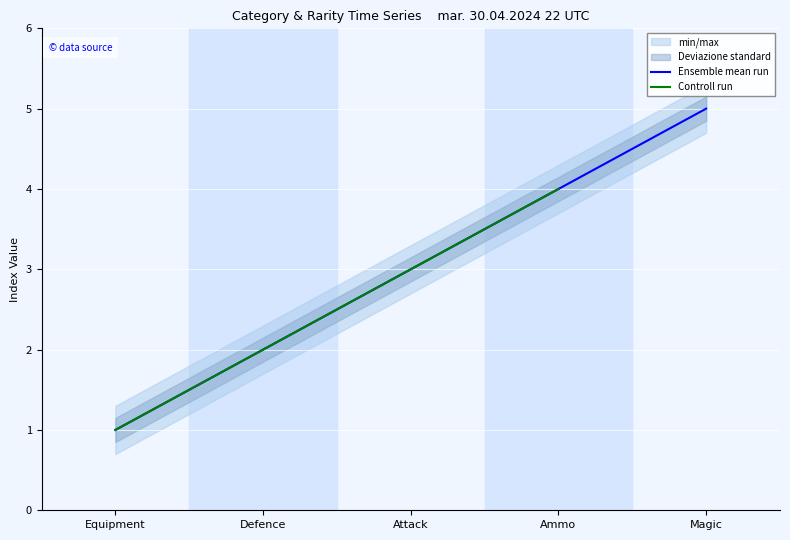

What is the value of the 1st point from the left?

1